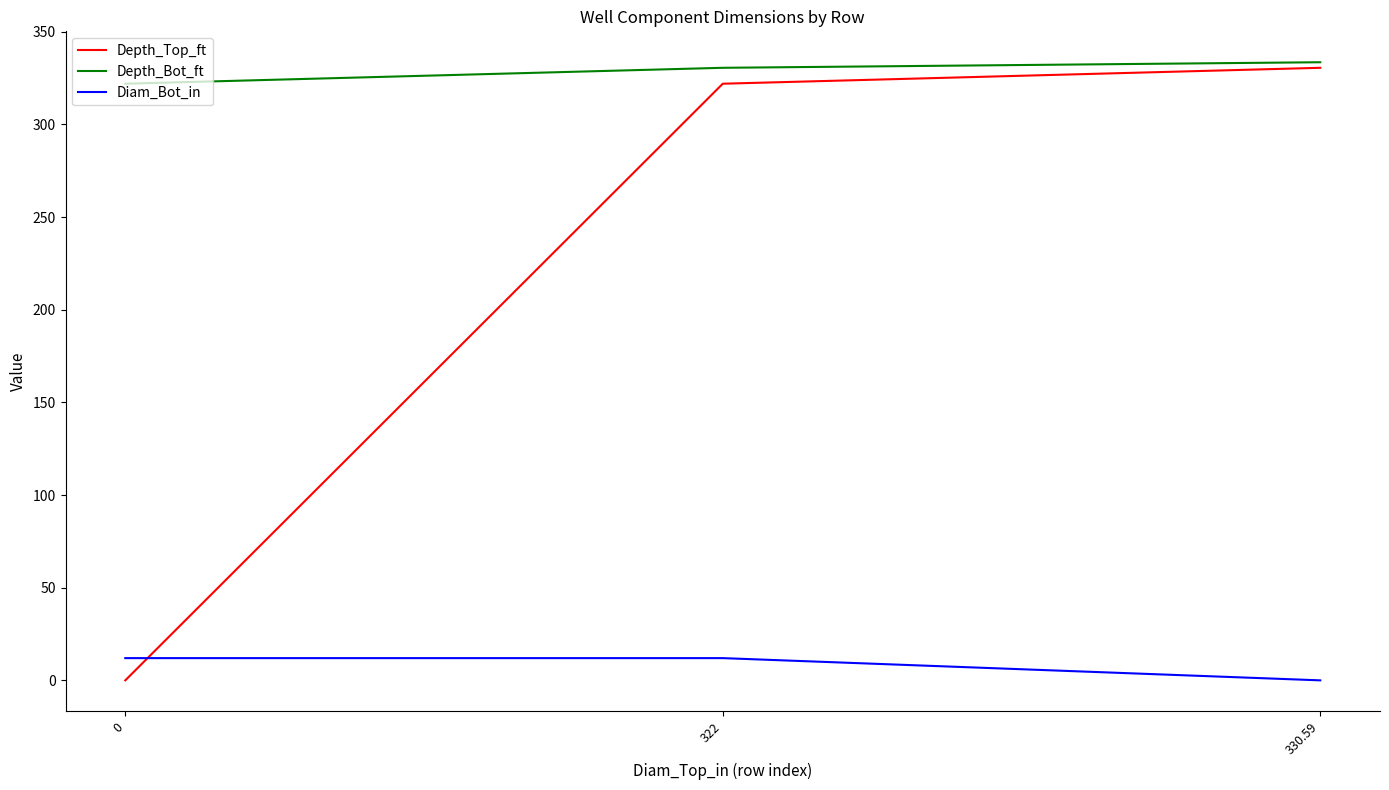

Which series has the widest spread of values?

Depth_Top_ft